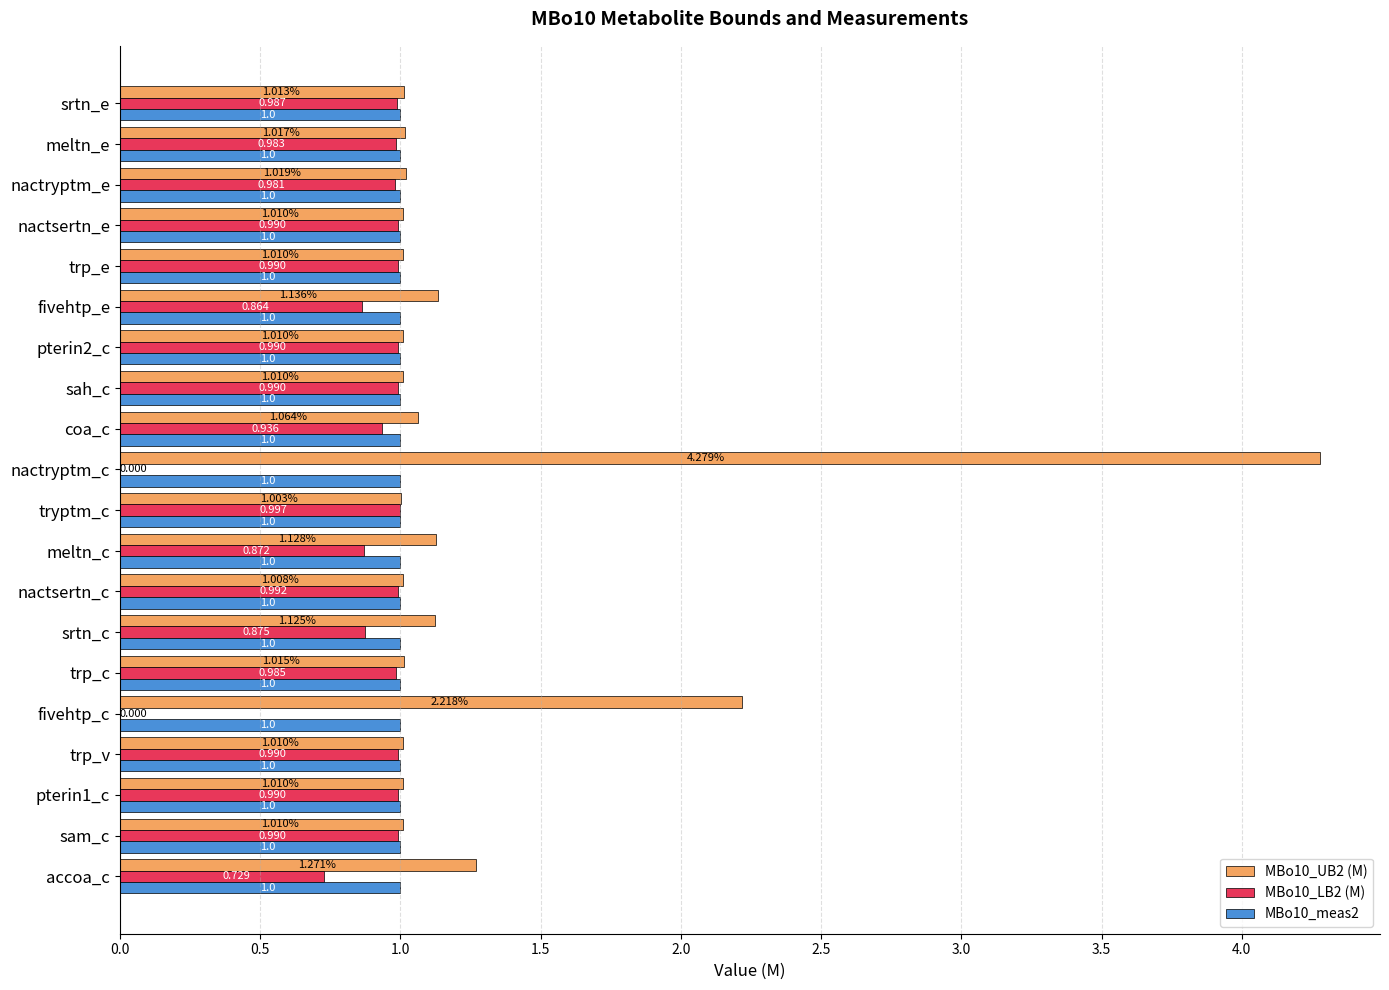

At which label is MBo10_UB2 (M) closest to 2?

fivehtp_c